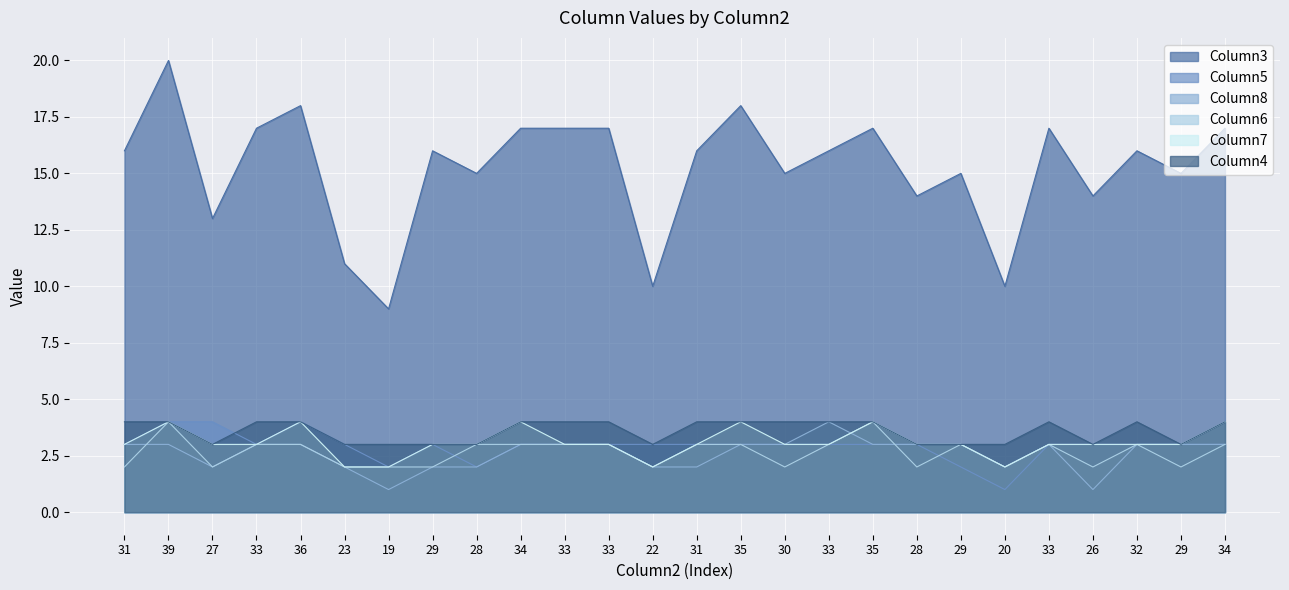

How many data points in Column8 are less than 3?

9